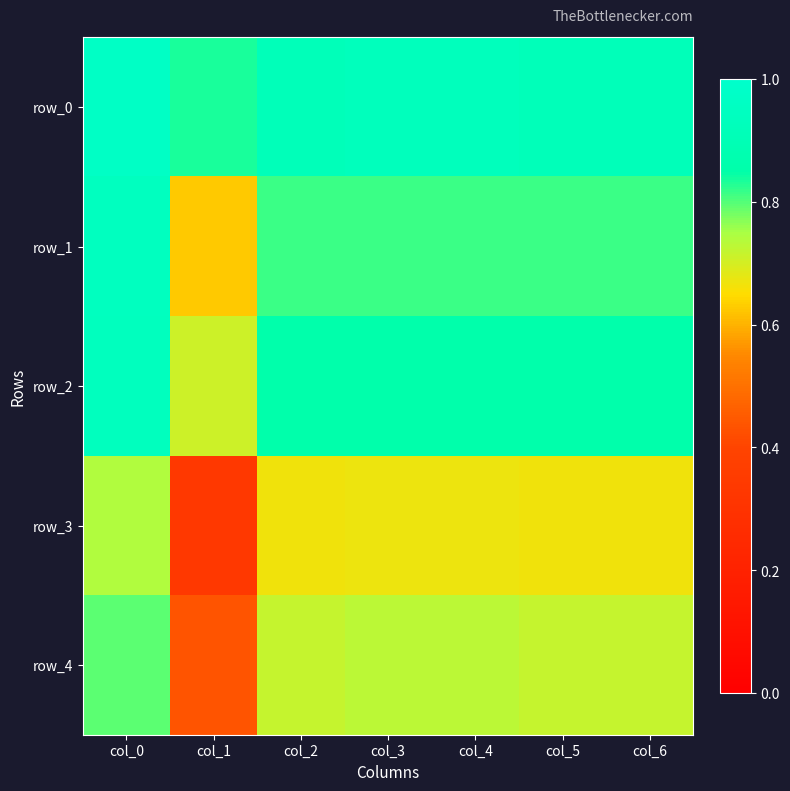

At which category is the sum across all series the highest?

col_0